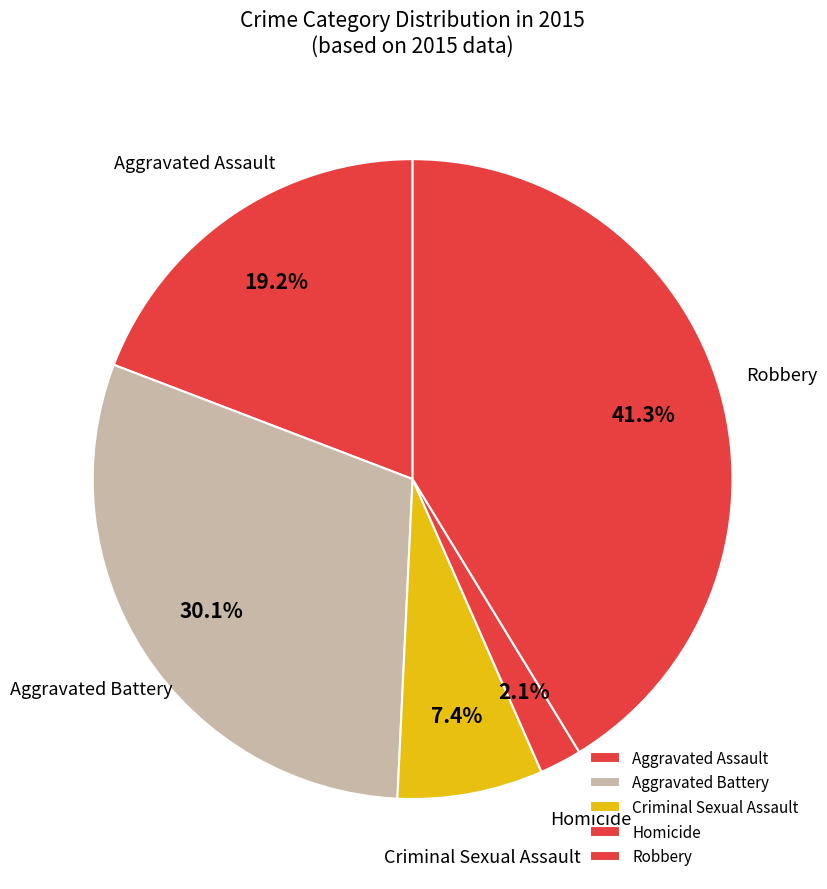

Is it true that Criminal Sexual Assault is 13% of the pie?

False